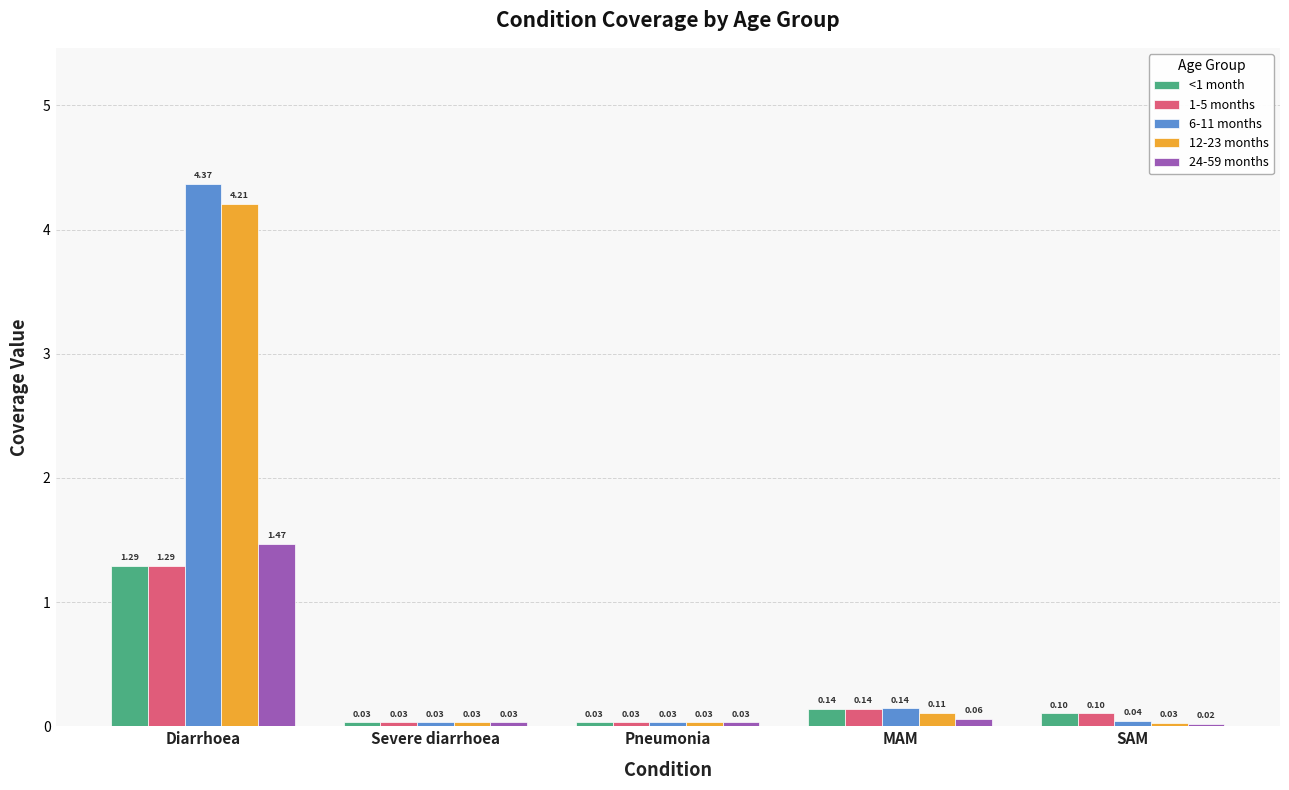

At which category does the chart reach its peak across all series?

Diarrhoea